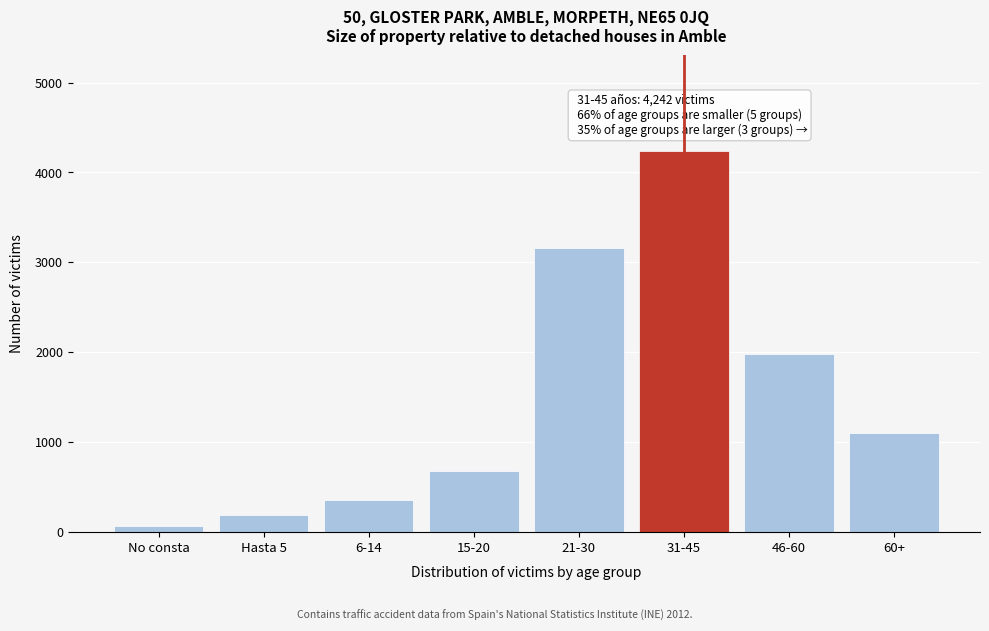

Reading left to right, extract all data points from this chart.

No consta=67	Hasta 5=187	6-14=362	15-20=682	21-30=3164	31-45=4242	46-60=1985	60+=1107